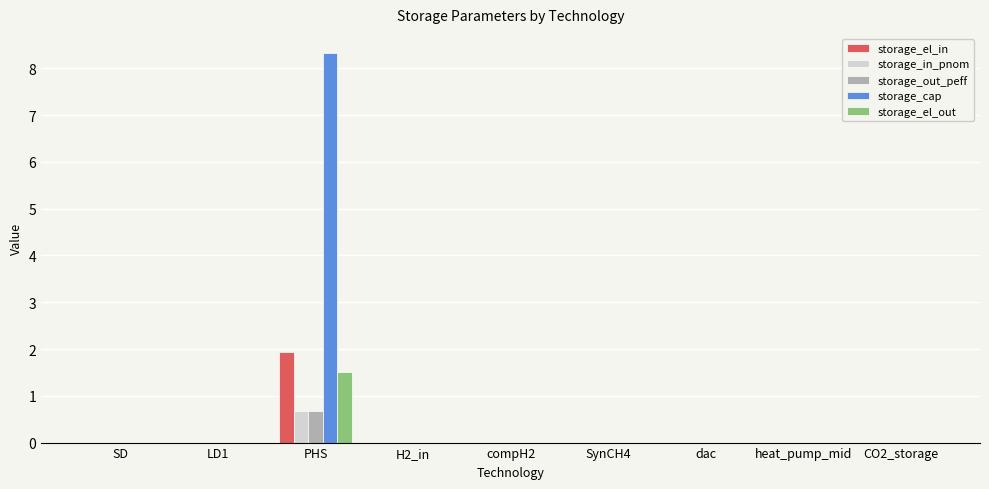

Count the number of categories in the chart.

9